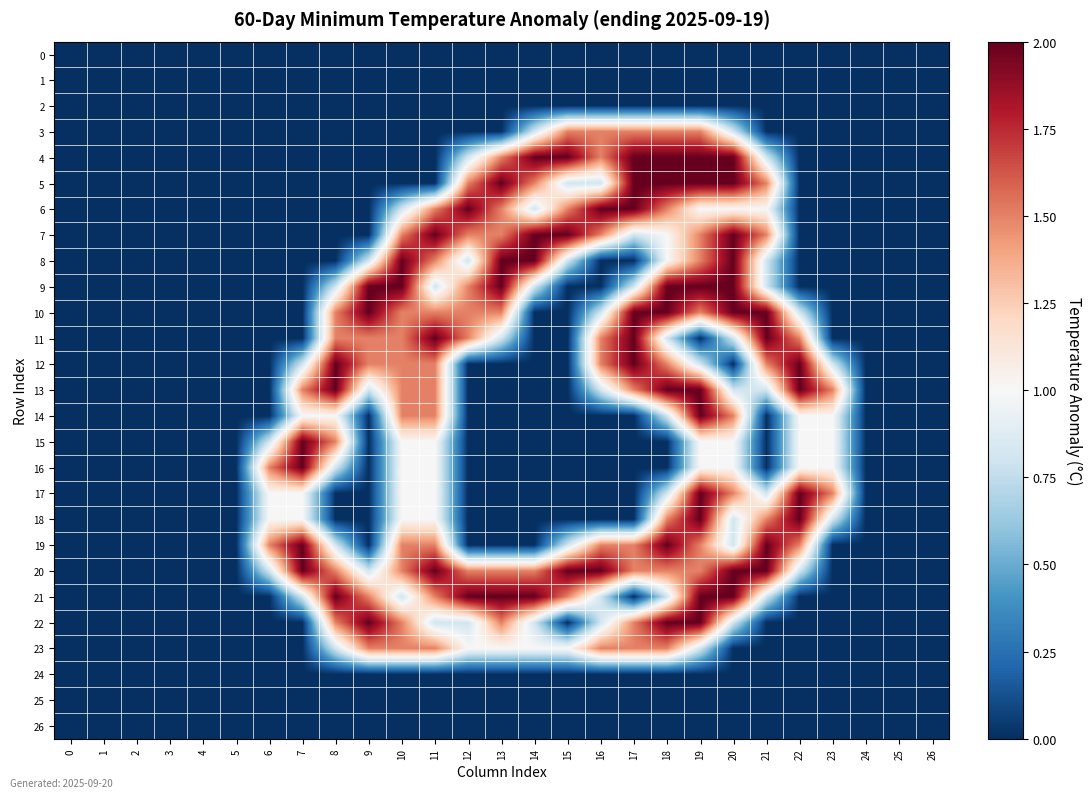

At which category is the sum across all series the highest?

19